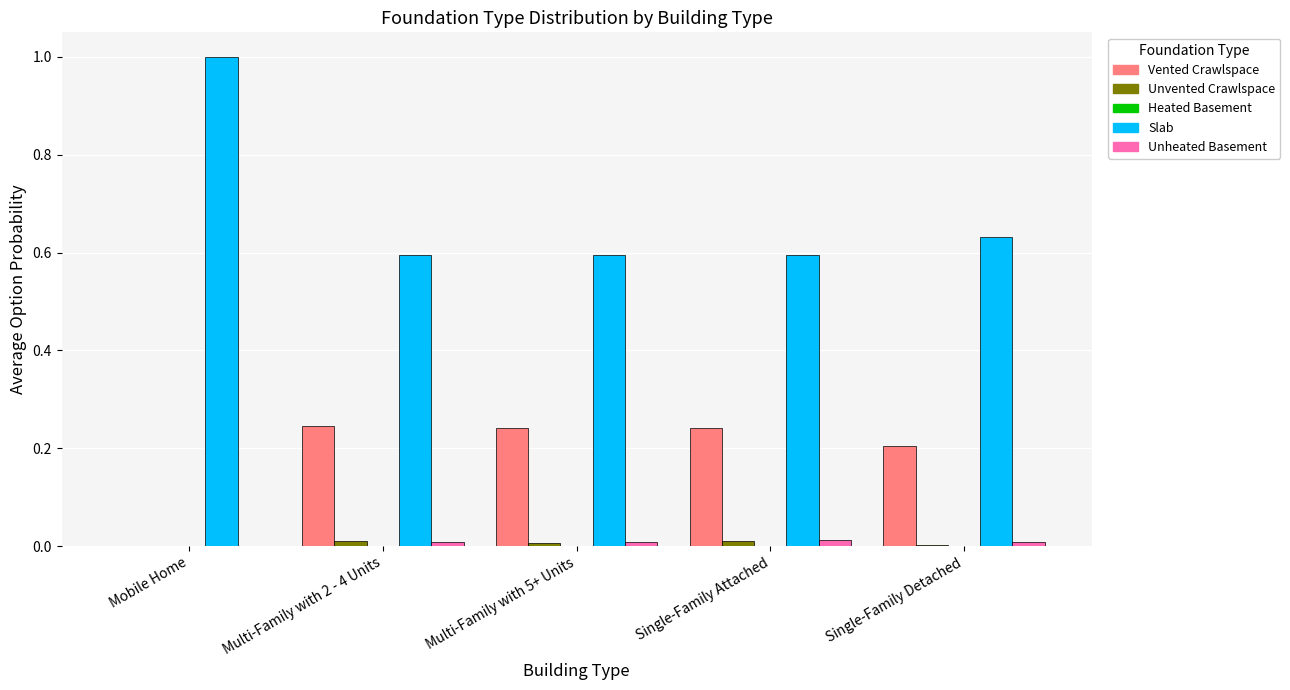

Count the number of categories in the chart.

5